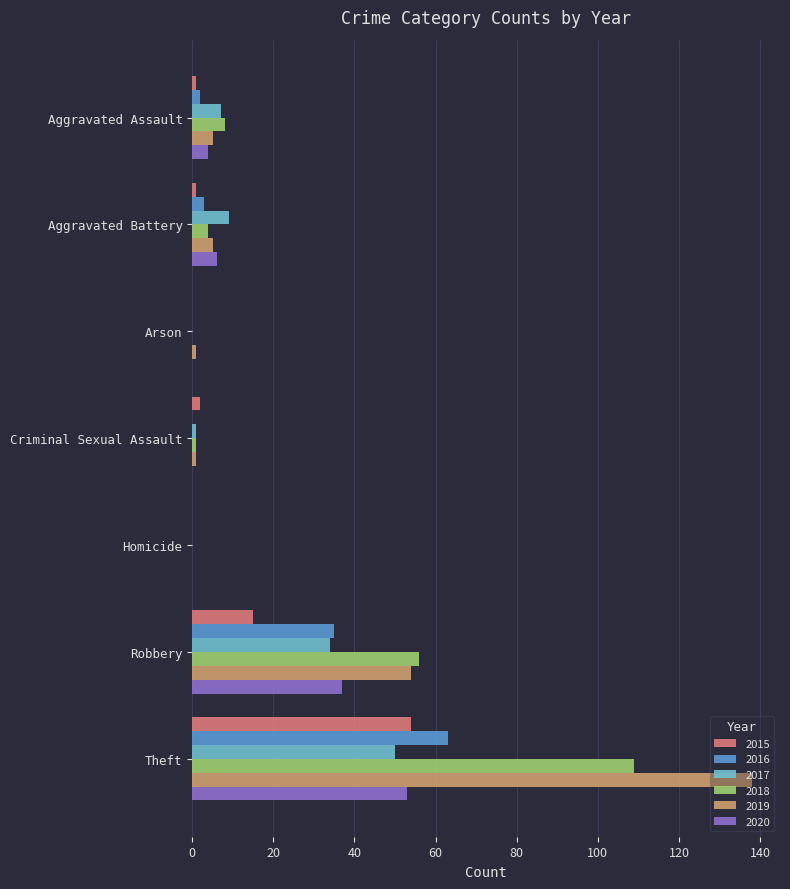

How many distinct data groups are displayed?

6